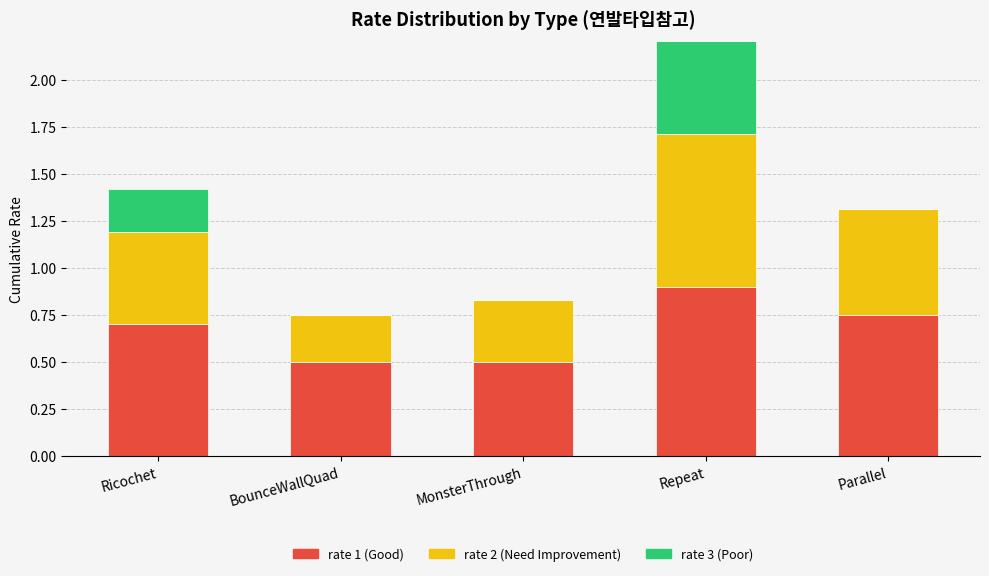

Reading left to right, transcribe all the data shown in this chart.

rate 1 (Good): 0.7	0.5	0.5	0.9	0.8
rate 2 (Need Improvement): 0.5	0.2	0.3	0.8	0.6
rate 3 (Poor): 0.2	0.0	0.0	0.7	0.0